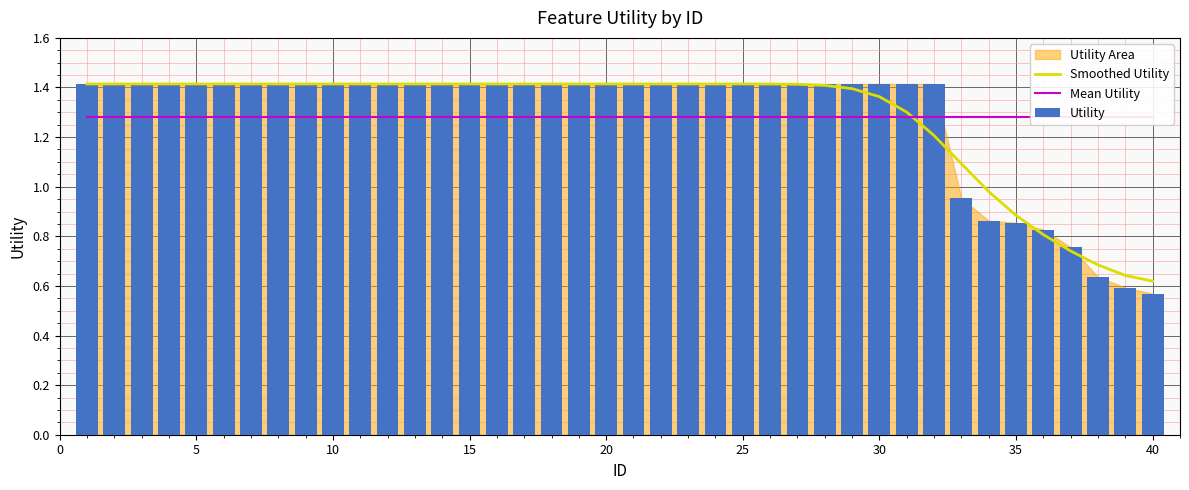

Rank the series by their maximum value, from lowest to highest.

Mean Utility, Smoothed Utility, Utility